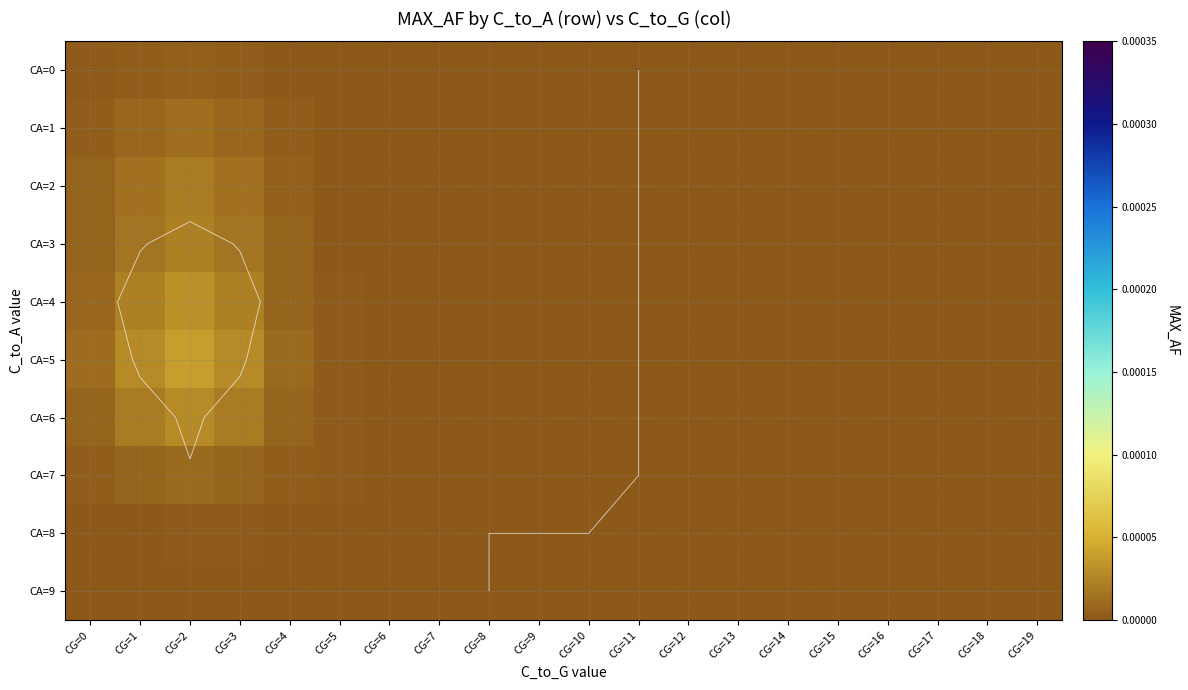

List the labels in order of CA=6 value, smallest first.

CG=11, CG=12, CG=13, CG=14, CG=15, CG=16, CG=17, CG=18, CG=19, CG=10, CG=9, CG=8, CG=7, CG=6, CG=5, CG=4, CG=0, CG=1, CG=3, CG=2